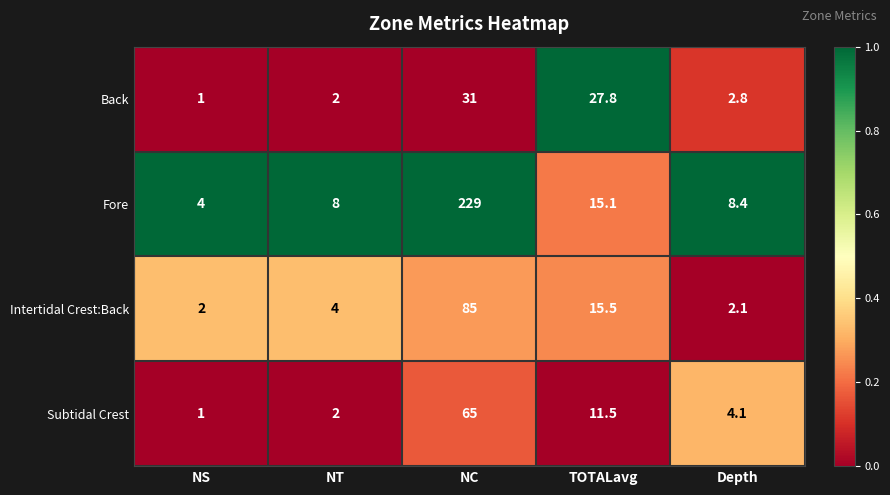

What is the lowest value of the Back series?

1.0